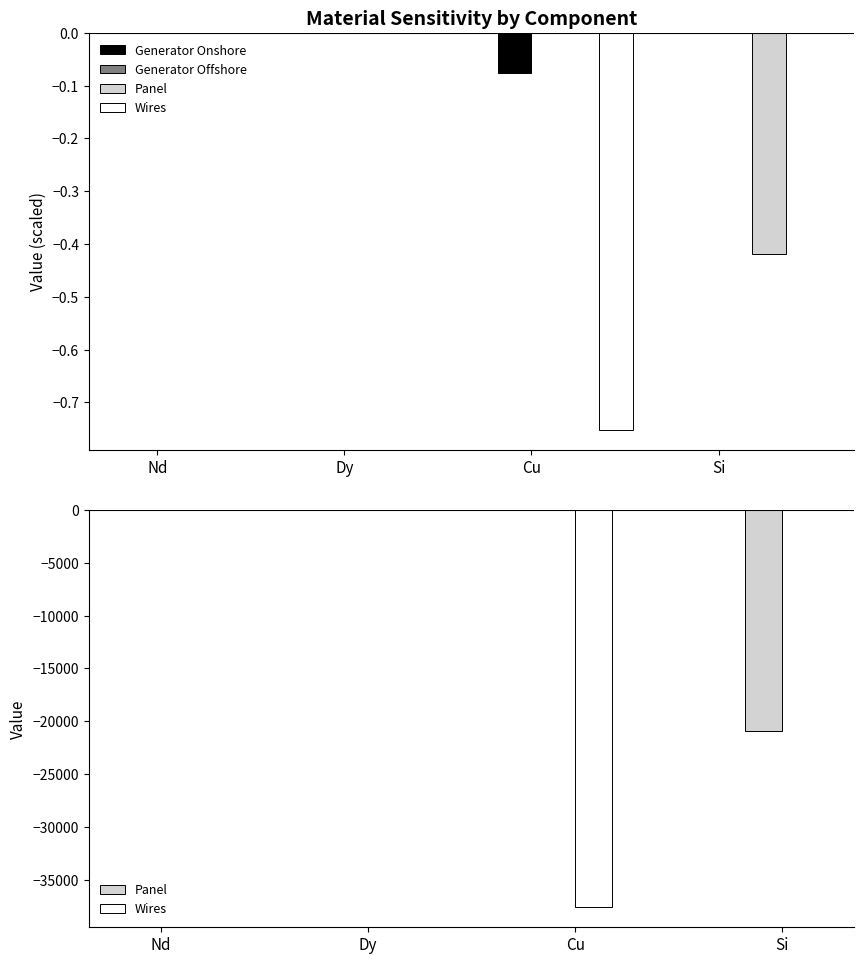

Count the number of categories in the chart.

4